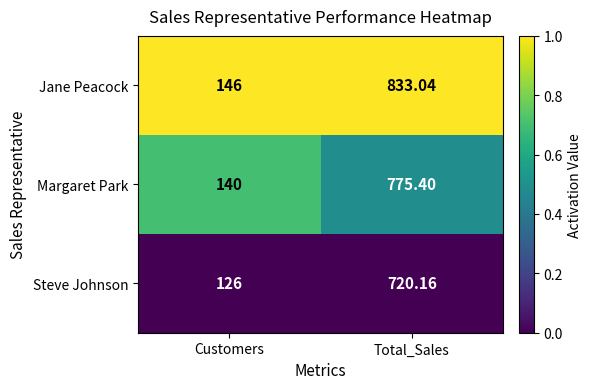

At which label does Margaret Park first exceed 775?

Total_Sales